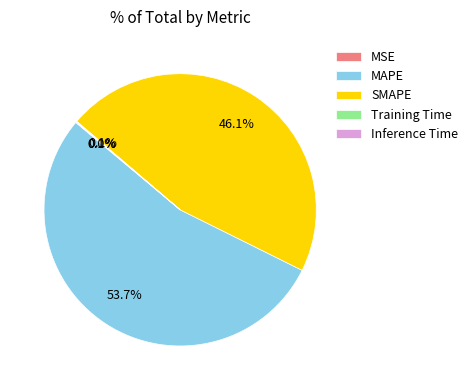

Is MAPE the majority of the pie?

Yes